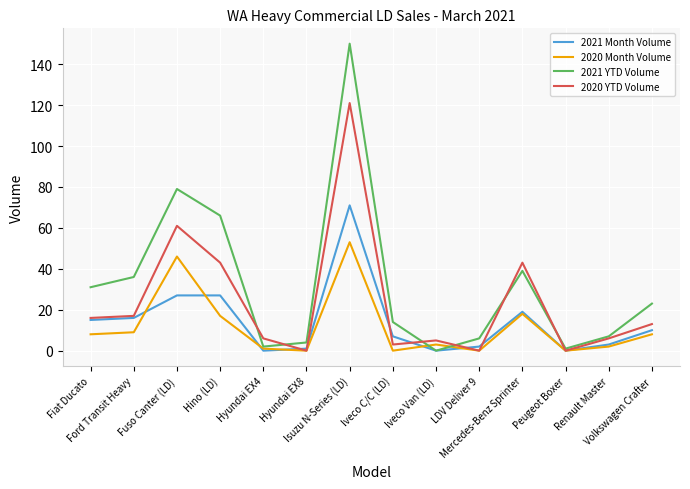

Is it true that 2020 YTD Volume equals 18 at Volkswagen Crafter?

False